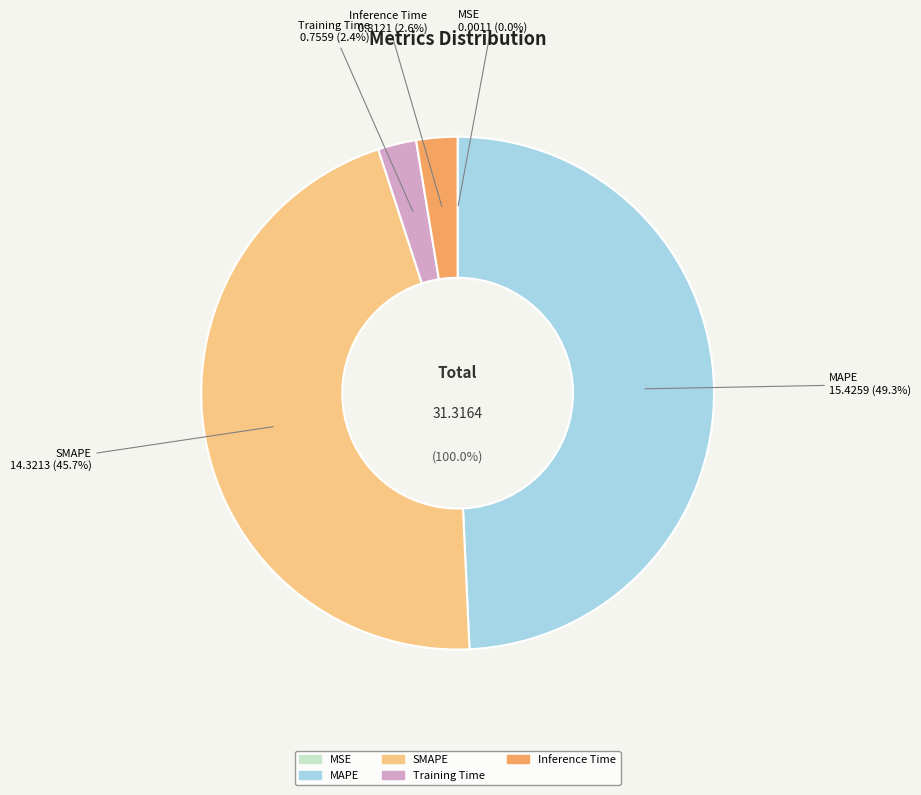

To the nearest percent, what is the difference between the largest and smallest slice percentages?

49%